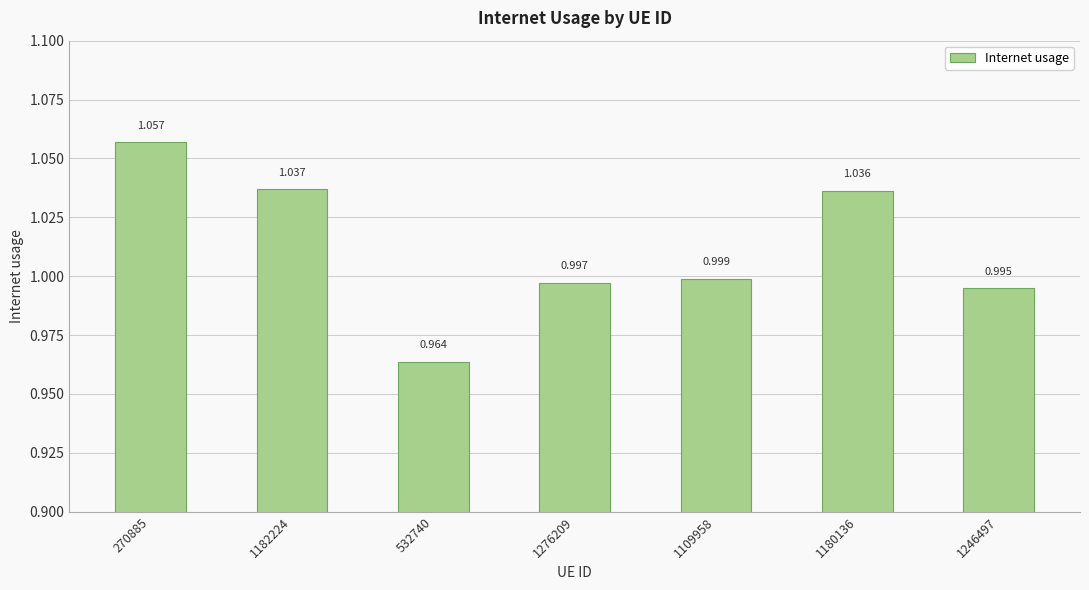

What is the label of the 7th bar from the right?

270885